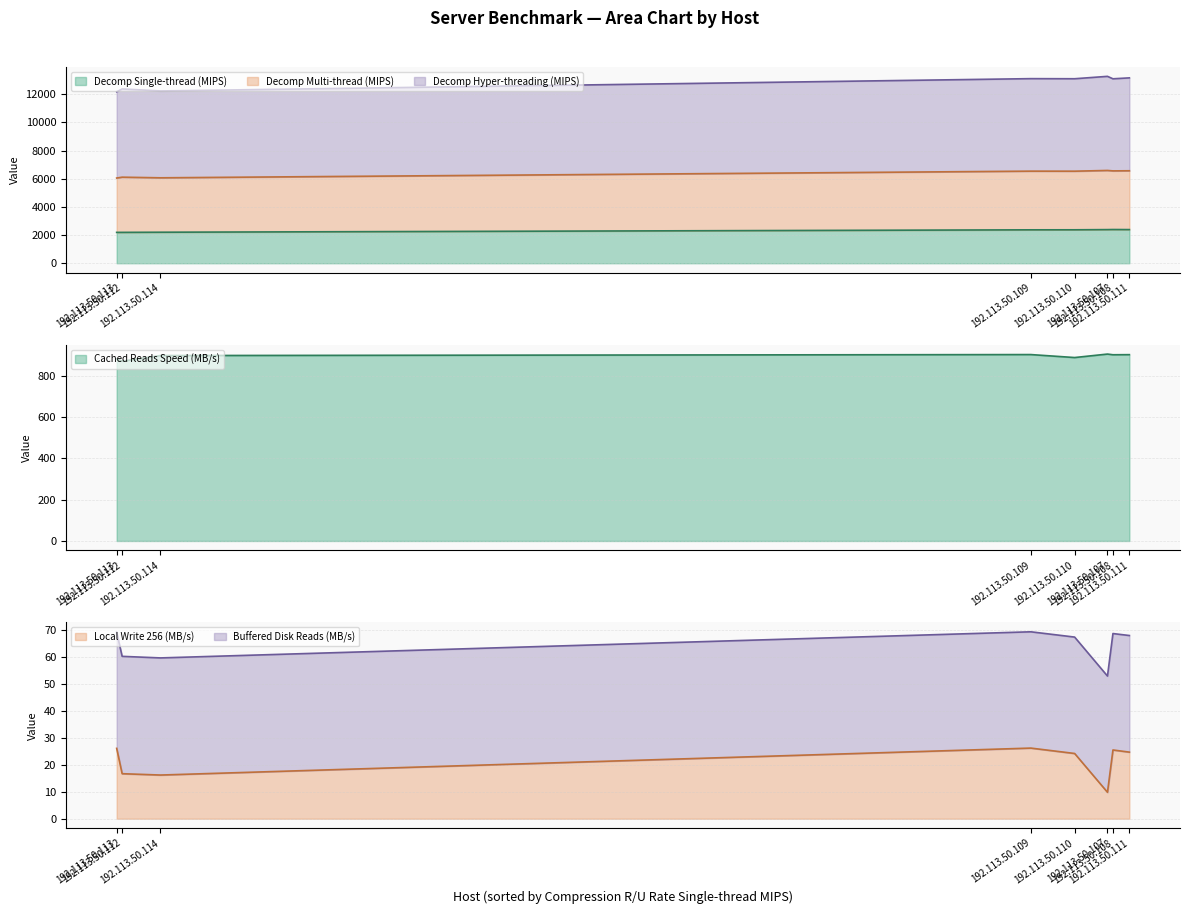

Does the chart display data point markers on the line(s)?

No